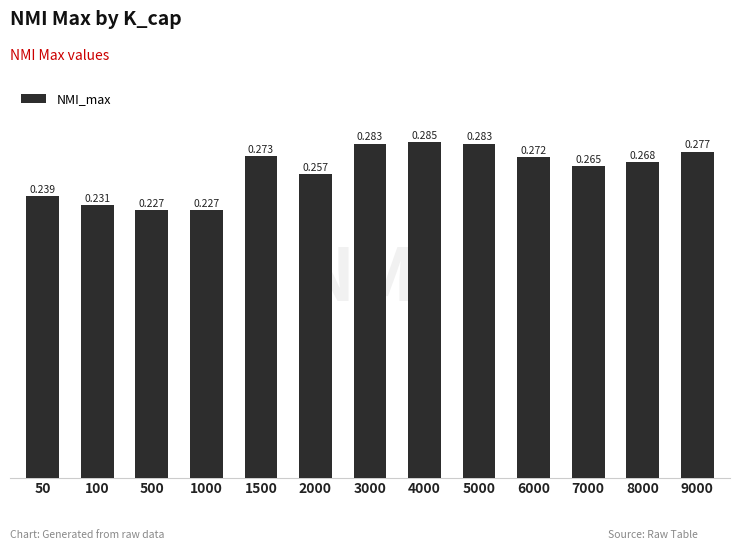

How many series are shown in this chart?

1